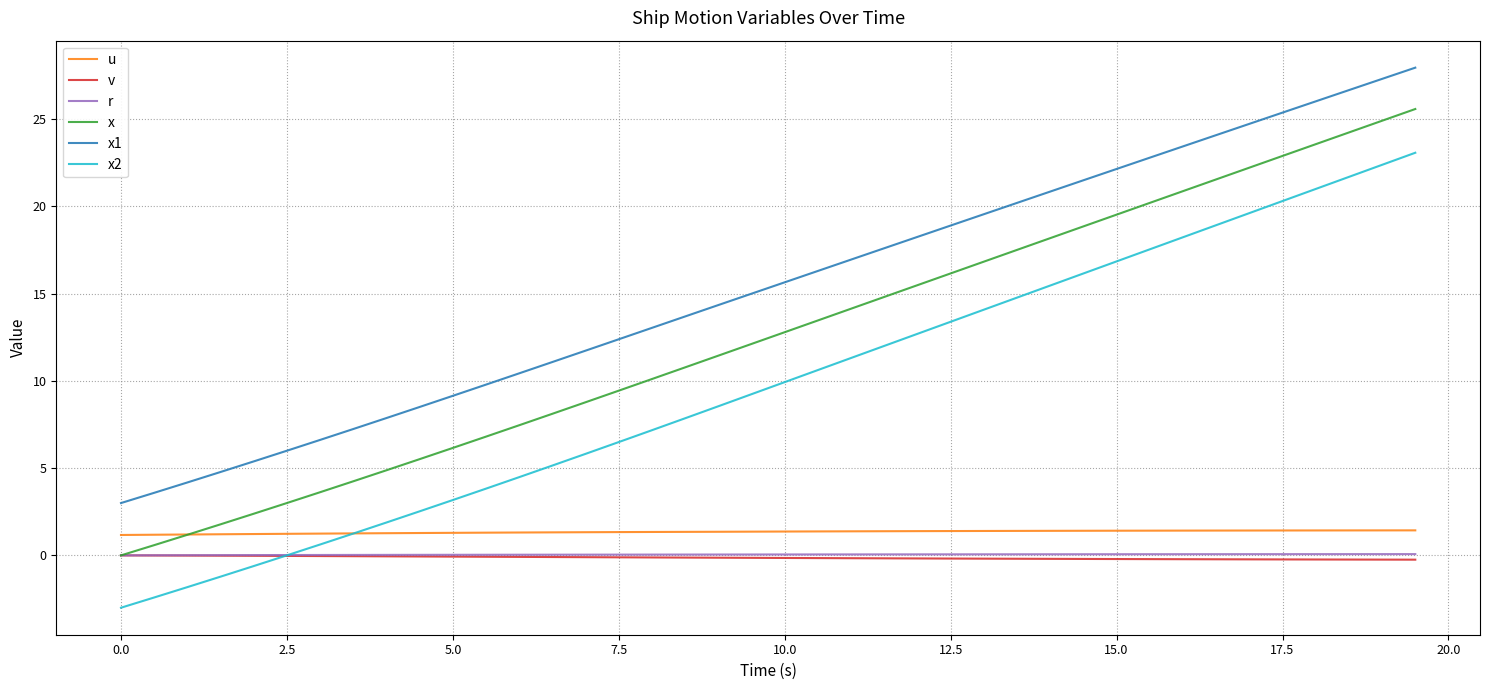

True or false: r and u intersect in this chart.

False